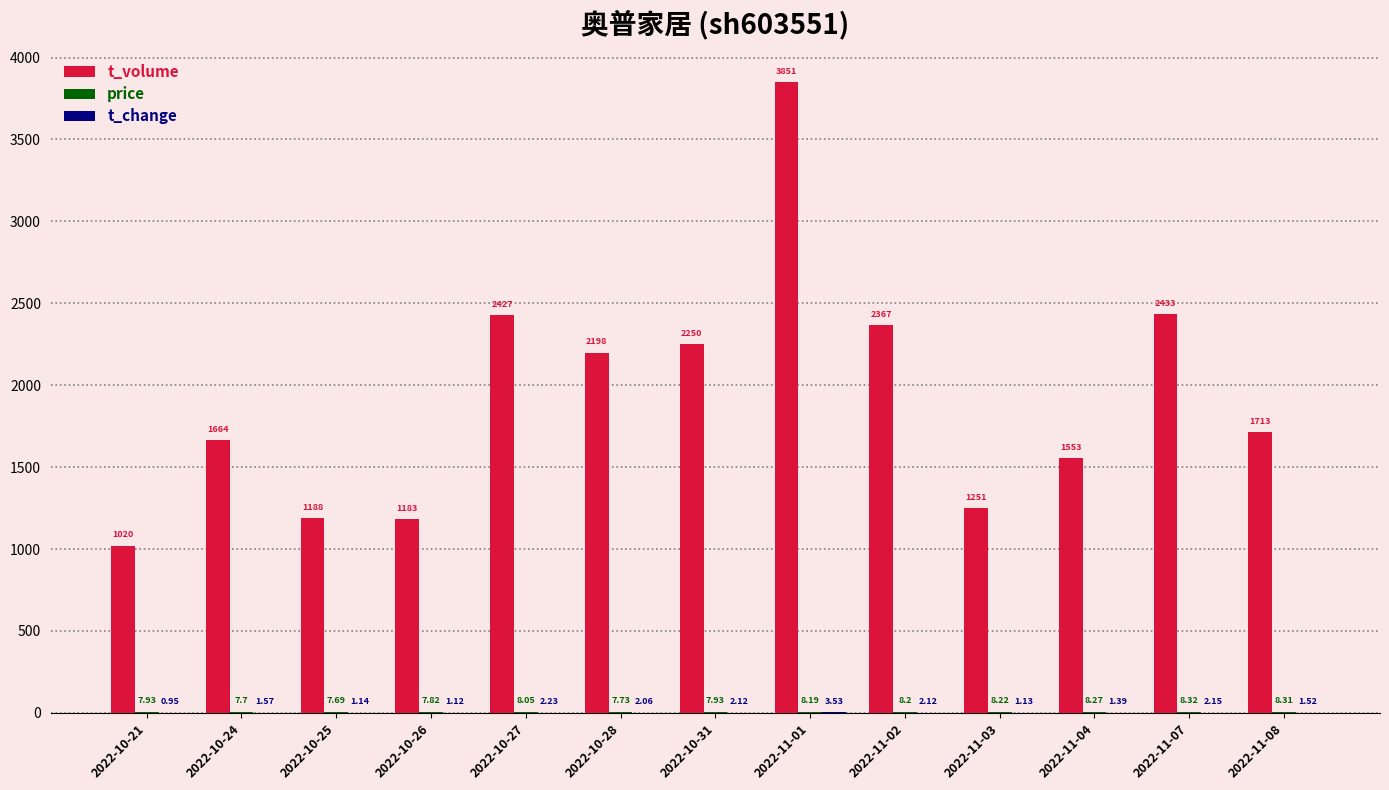

Which series changed the most between 2022-10-27 and 2022-11-04?

t_volume